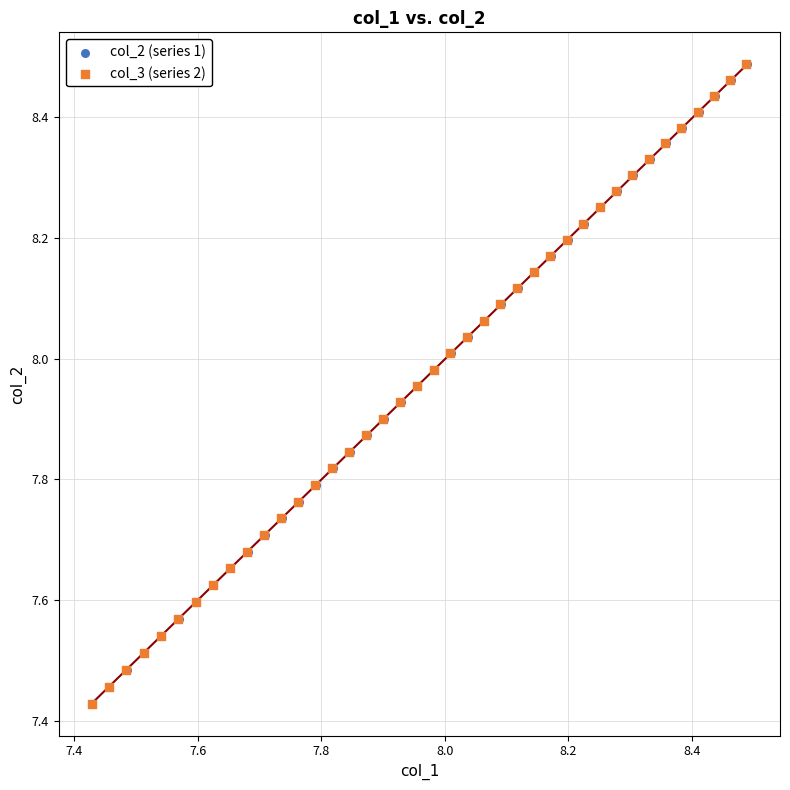

What are all the series names shown in the legend?

col_2 (series 1), col_3 (series 2)